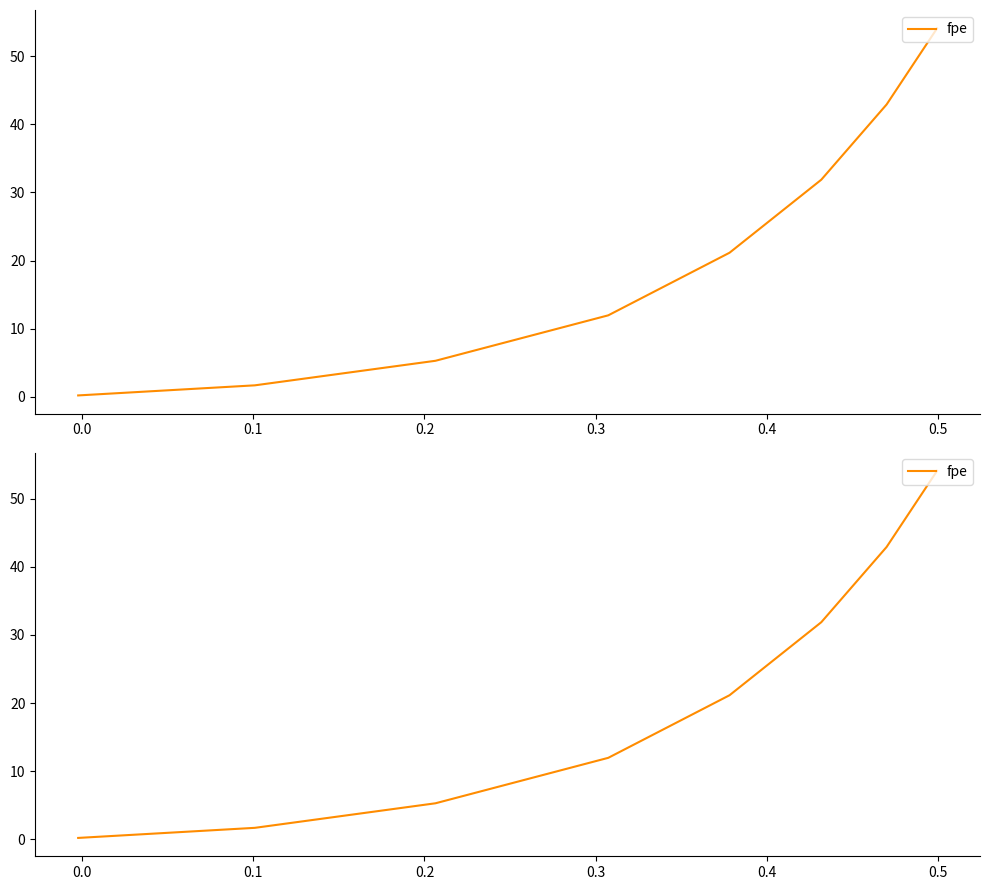

What is the difference between the maximum and minimum values?

53.8